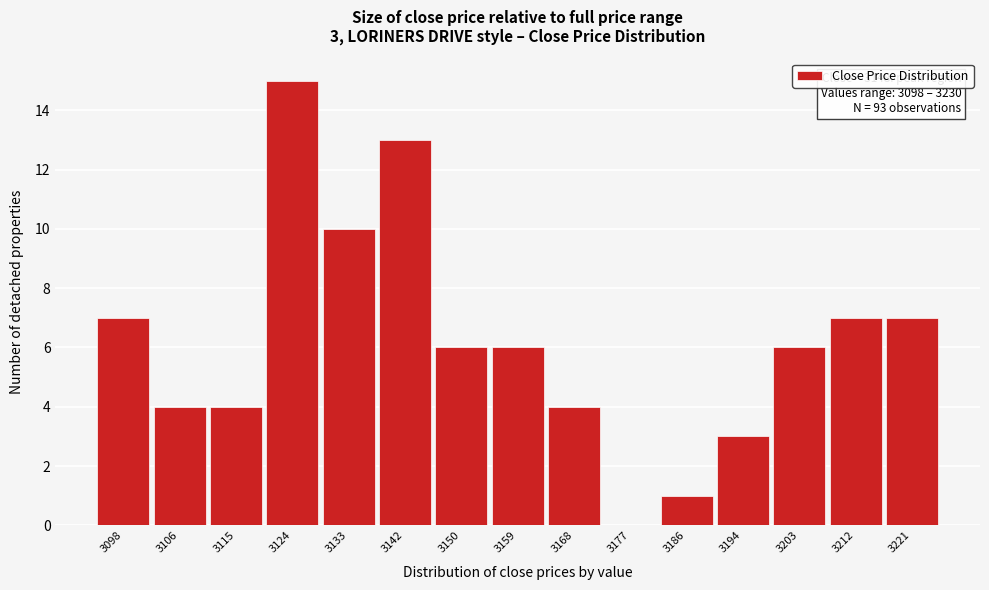

Reading left to right, transcribe all the data shown in this chart.

3098=7	3106=4	3115=4	3124=15	3133=10	3142=13	3150=6	3159=6	3168=4	3177=0	3186=1	3194=3	3203=6	3212=7	3221=7